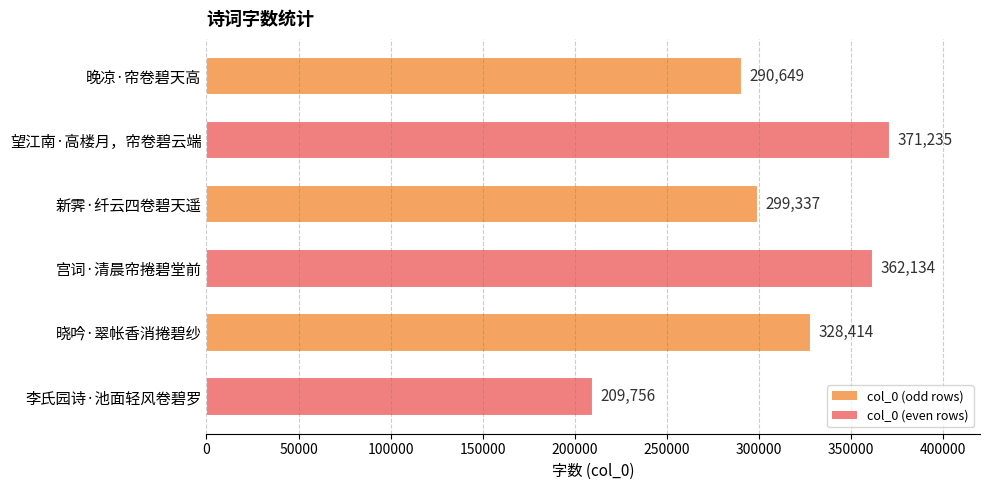

Reading top to bottom, transcribe all the data shown in this chart.

晚凉·帘卷碧天高=290649	望江南·高楼月，帘卷碧云端=371235	新霁·纤云四卷碧天遥=299337	宫词·清晨帘捲碧堂前=362134	晓吟·翠帐香消捲碧纱=328414	李氏园诗·池面轻风卷碧罗=209756